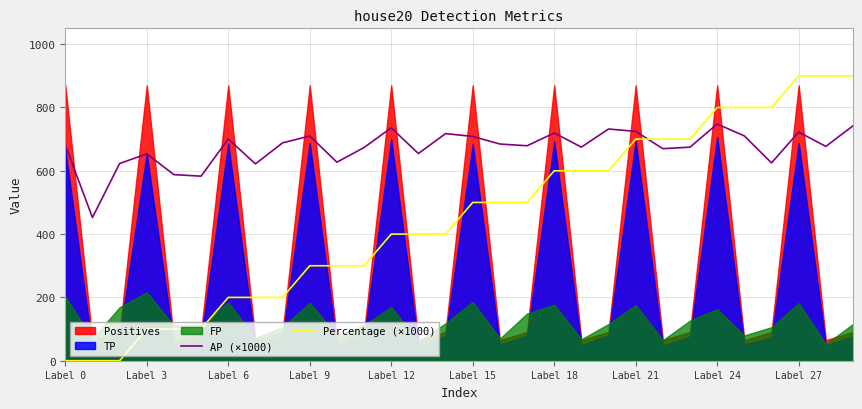

How many intersections are there between AP (×1000) and Percentage (×1000)?

1